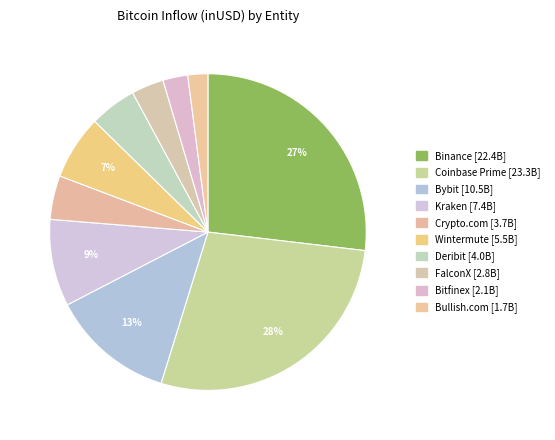

What portion of the pie excludes Bitfinex?

97.5%